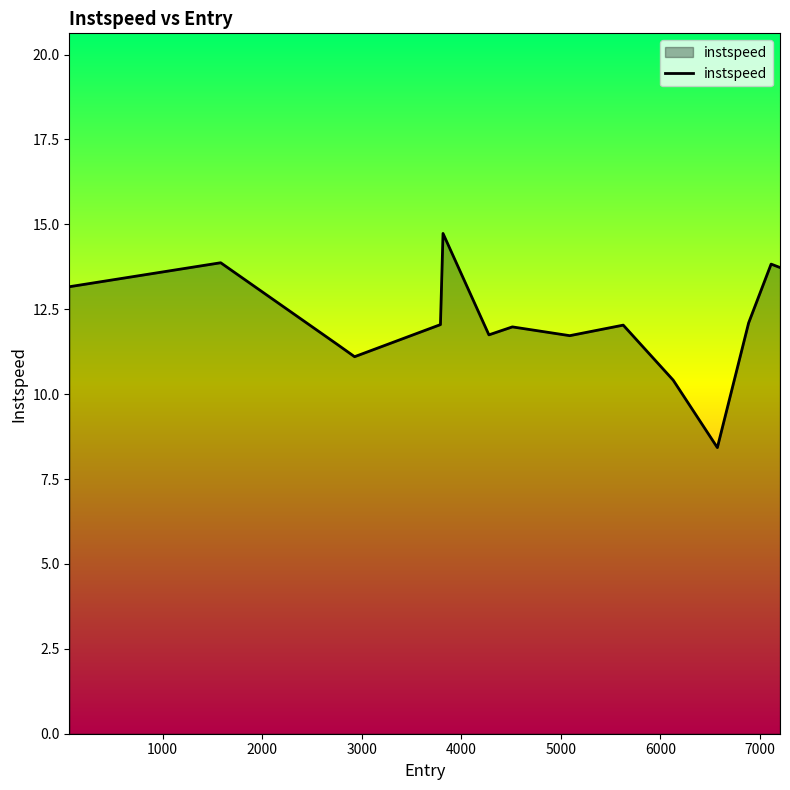

What is the maximum value shown in the chart?

14.7